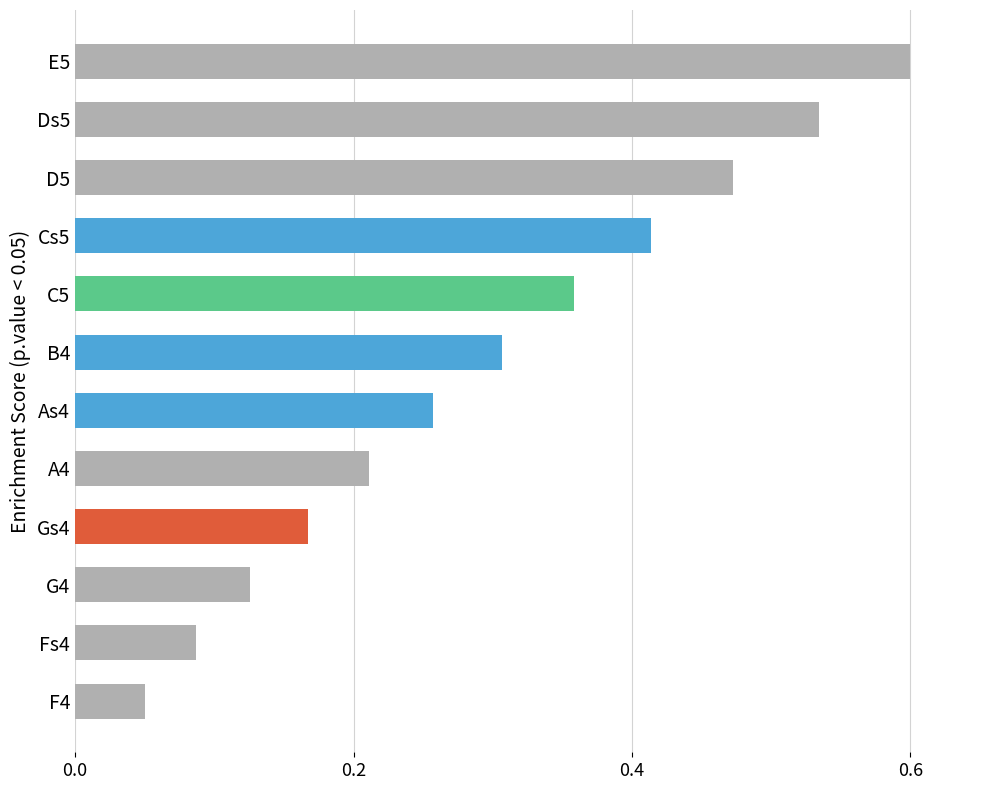

At which label is the value closest to 0?

F4